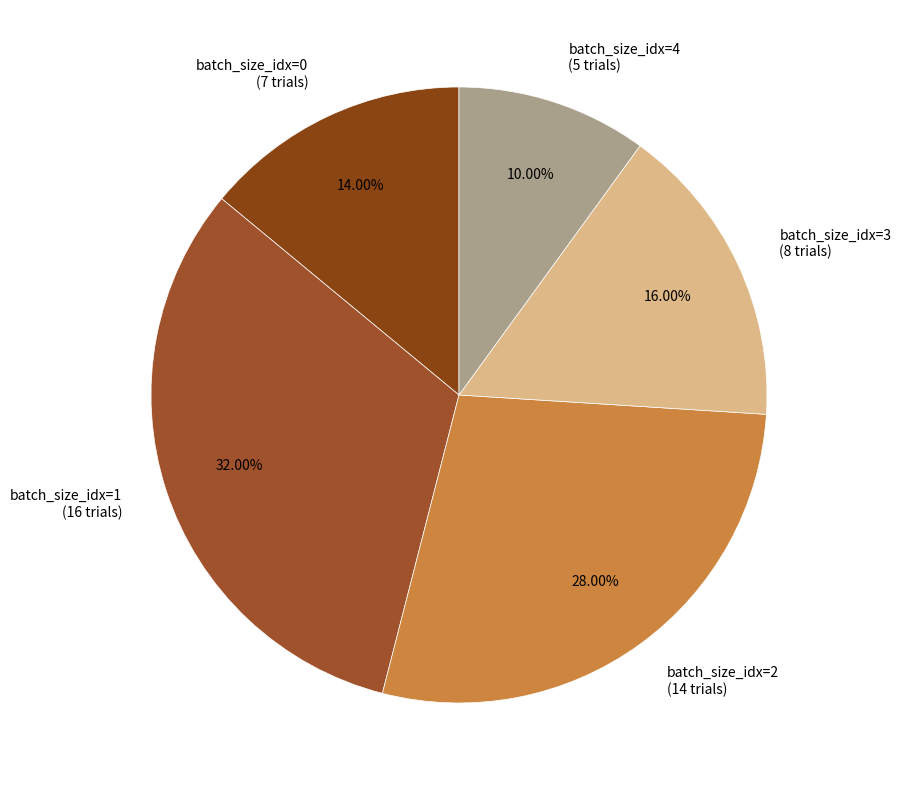

Count the number of slices in the pie.

5